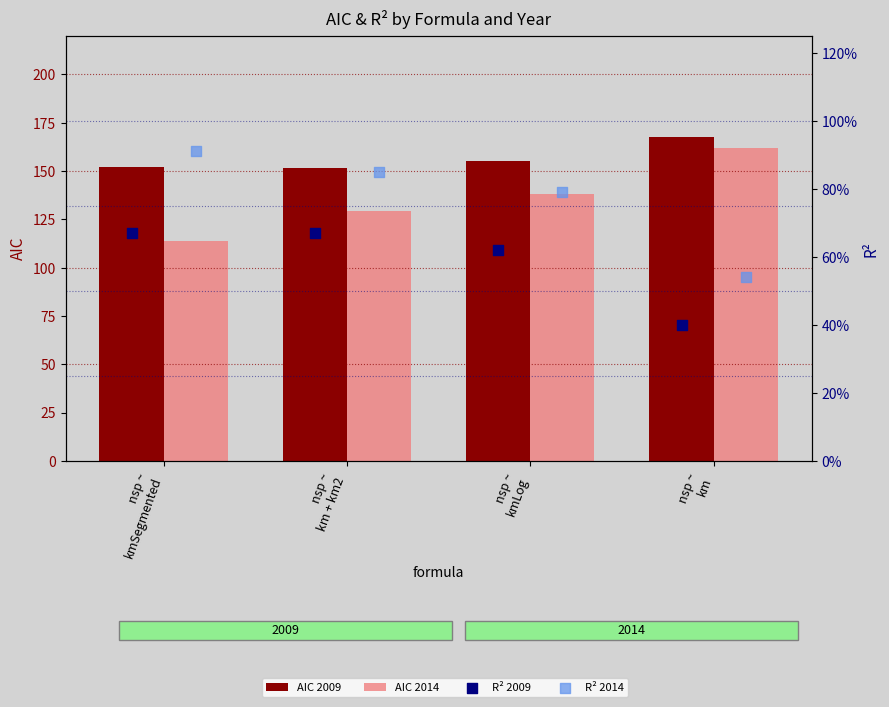

What are all the series names shown in the legend?

AIC 2009, AIC 2014, R² 2009, R² 2014